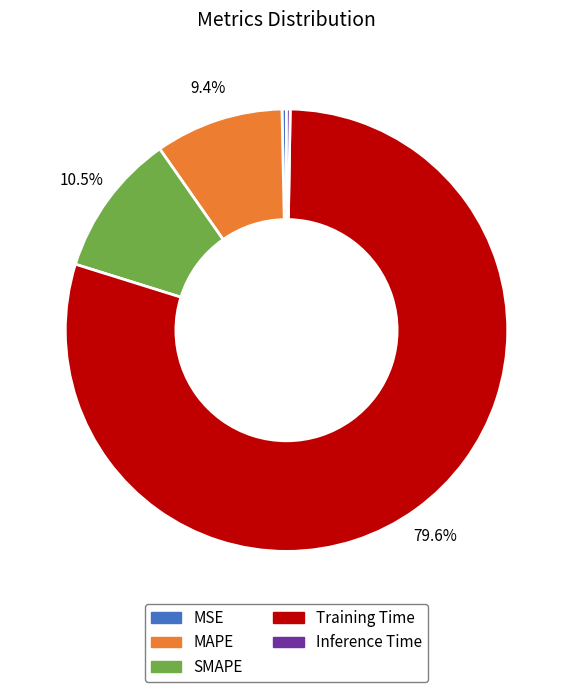

Do Training Time and SMAPE together represent more than half of the pie?

Yes